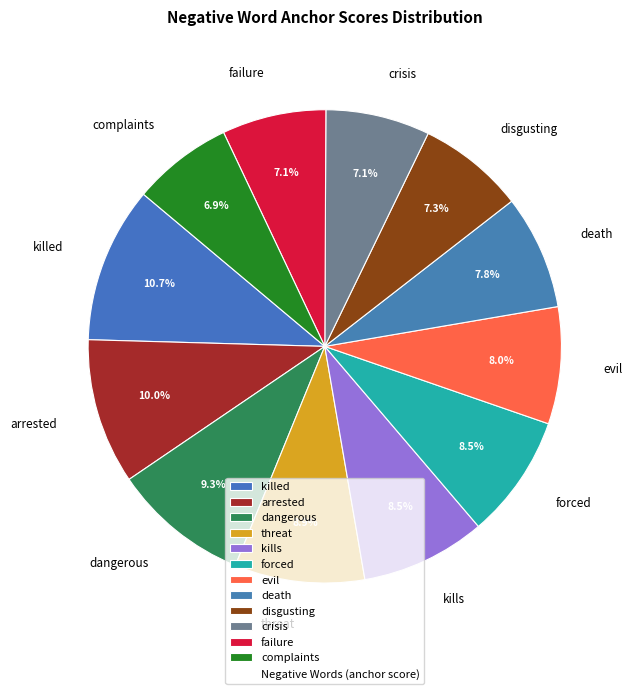

Which category has the biggest portion of the pie?

killed